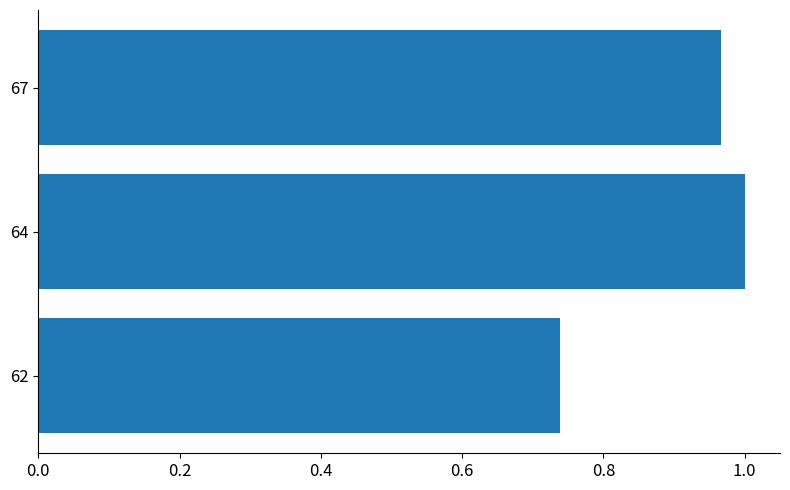

Between 67 and 64, which is larger?

64